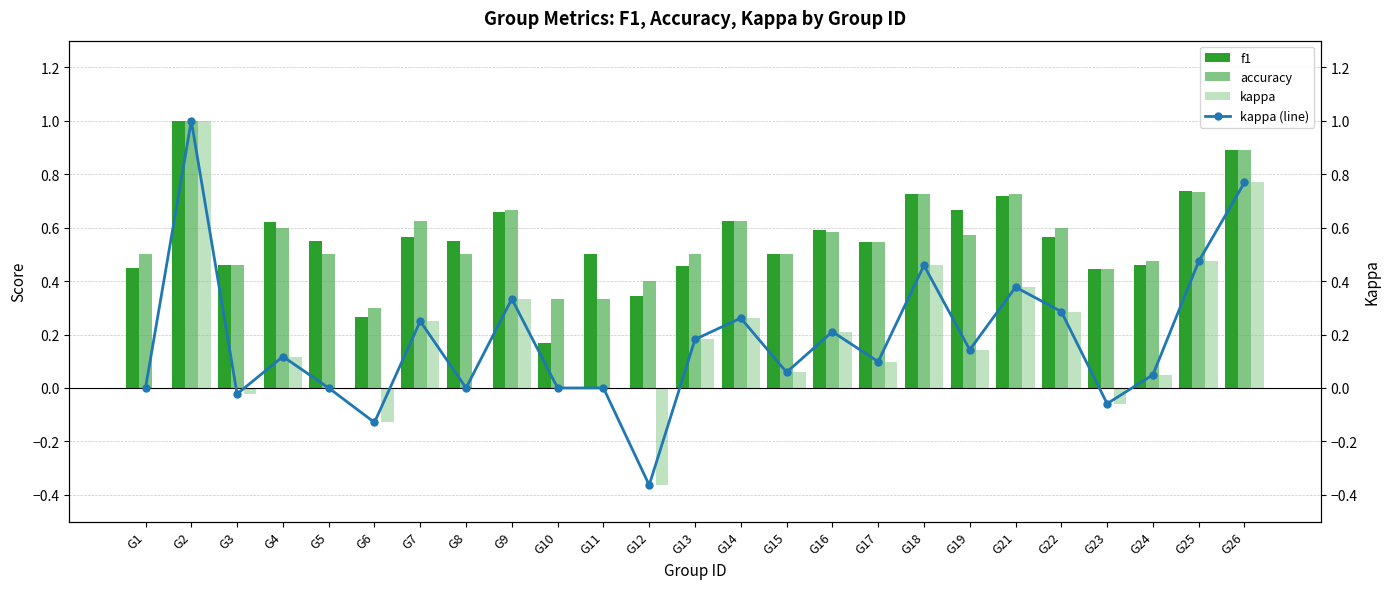

What are all the series names shown in the legend?

f1, accuracy, kappa, kappa (line)